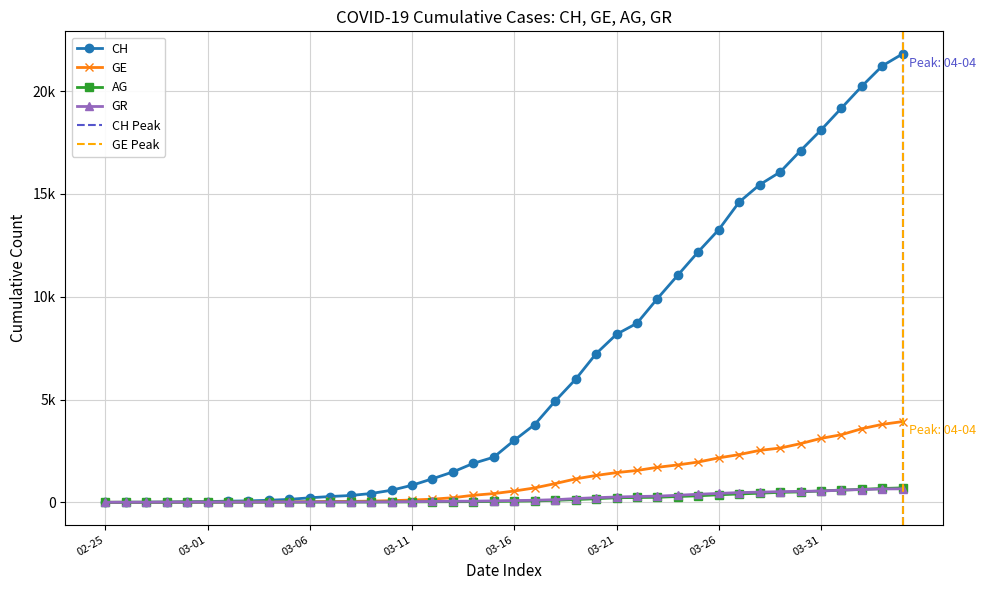

True or false: AG has a value of 226 at 03-26.

False